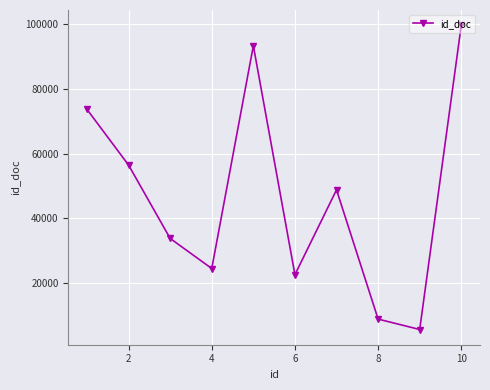

How many interior local valleys (lower than both neighbors) does the data have?

3